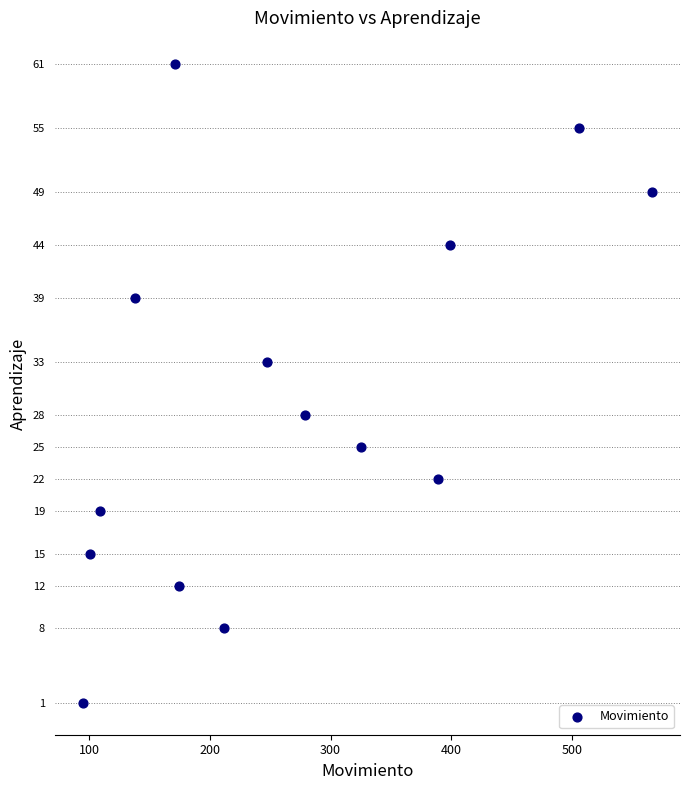

What is the range of X values (max minus min)?

471